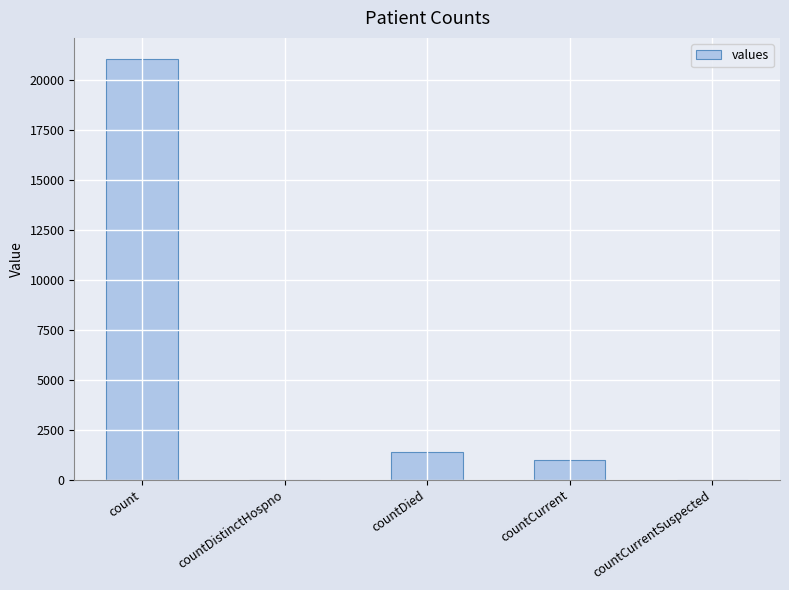

Does the chart contain stacked bars?

No